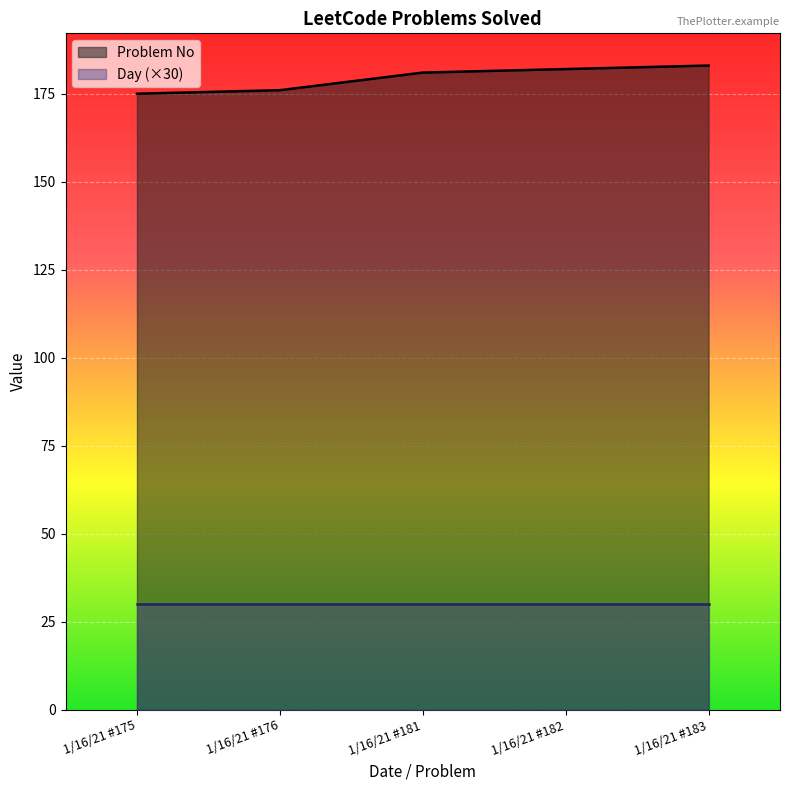

What is the change in value from 1/16/21 #181 to 1/16/21 #182?

+1